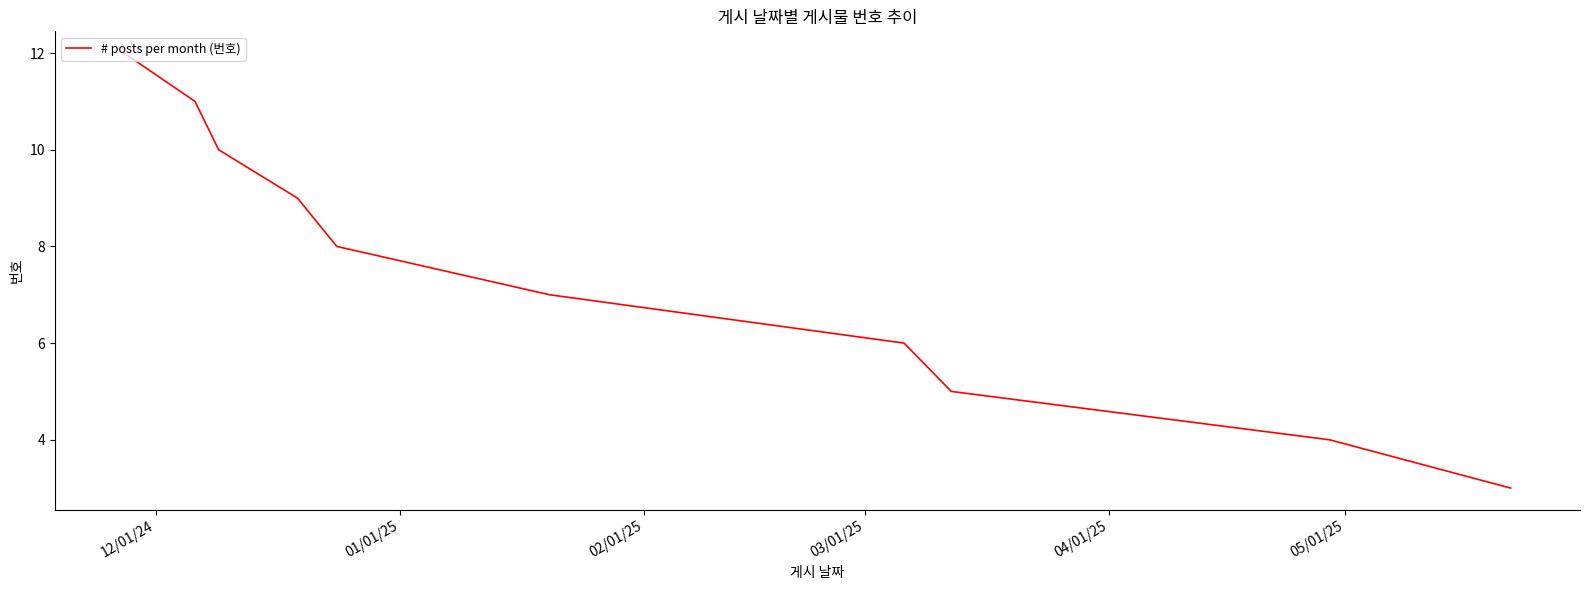

What is the greatest value displayed?

12